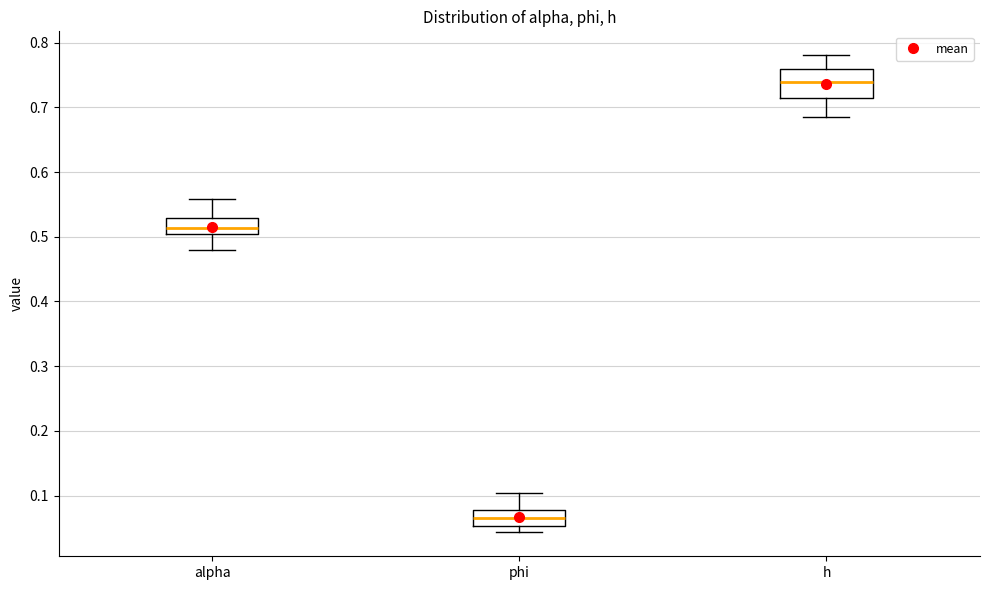

Where is the lower edge of the box for alpha on the y-axis? The values are not printed on the chart, so give them approximately, as read against the axis.

0.50